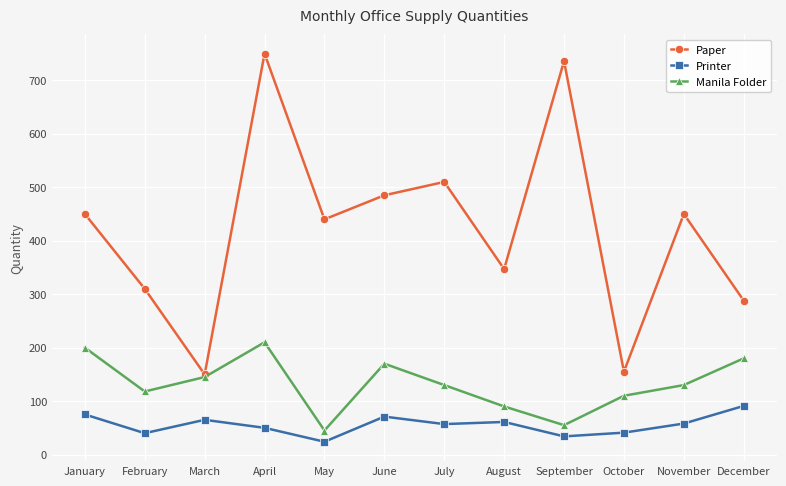

True or false: Manila Folder has a value of 17 at September.

False